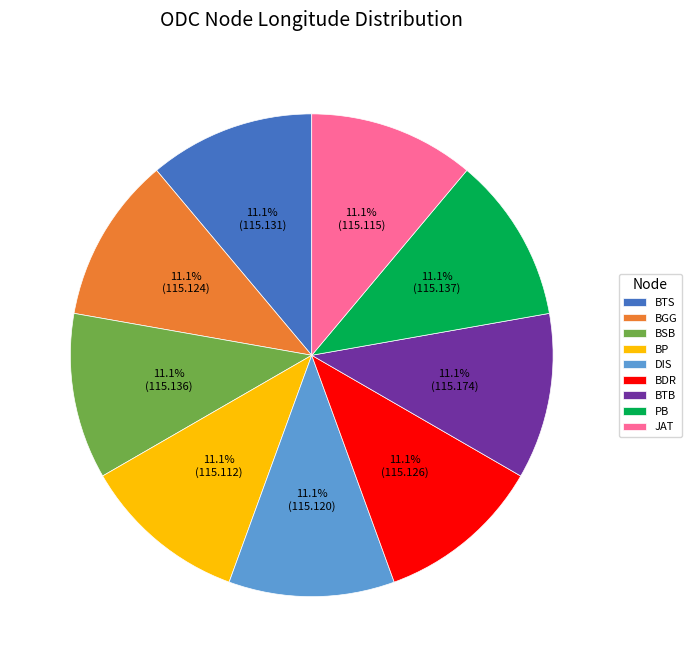

Approximately how many times larger is the value at BTS compared to PB?

1.0